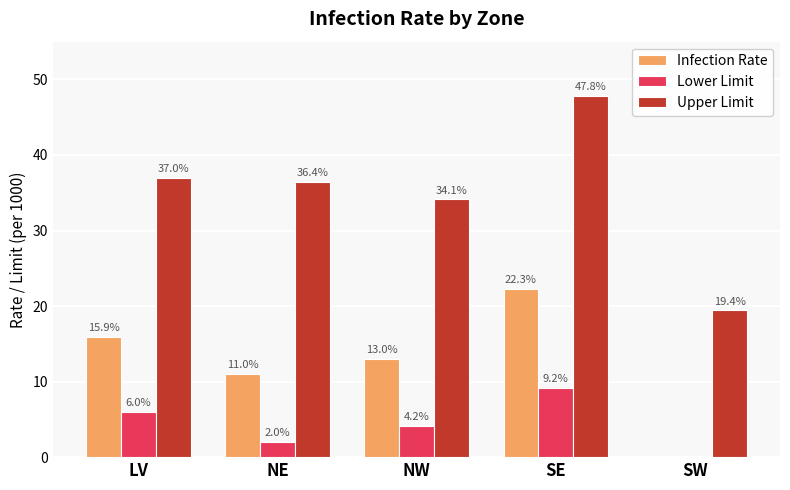

Which series has the widest spread of values?

Upper Limit